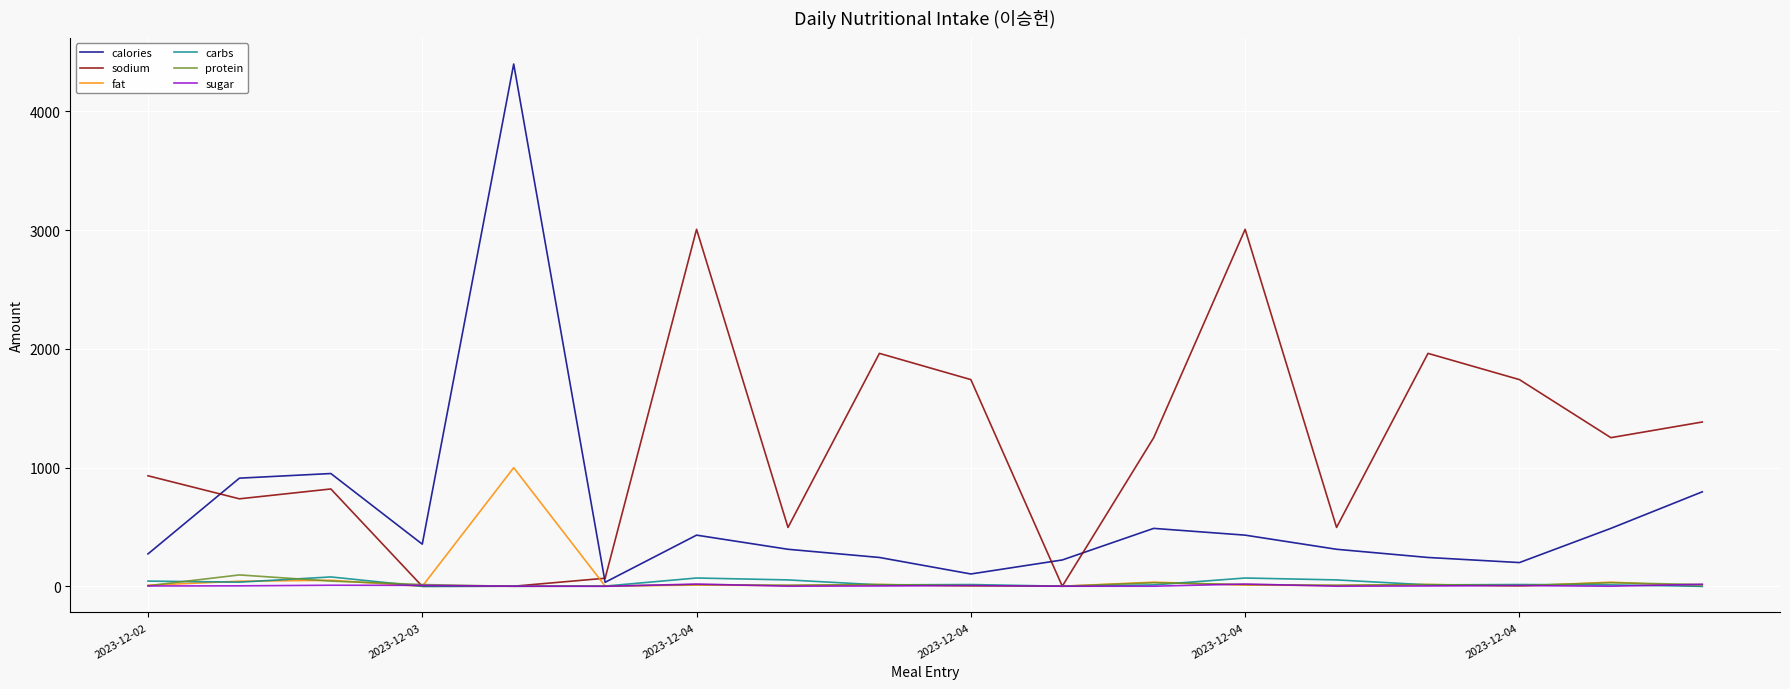

Which series has the widest spread of values?

calories